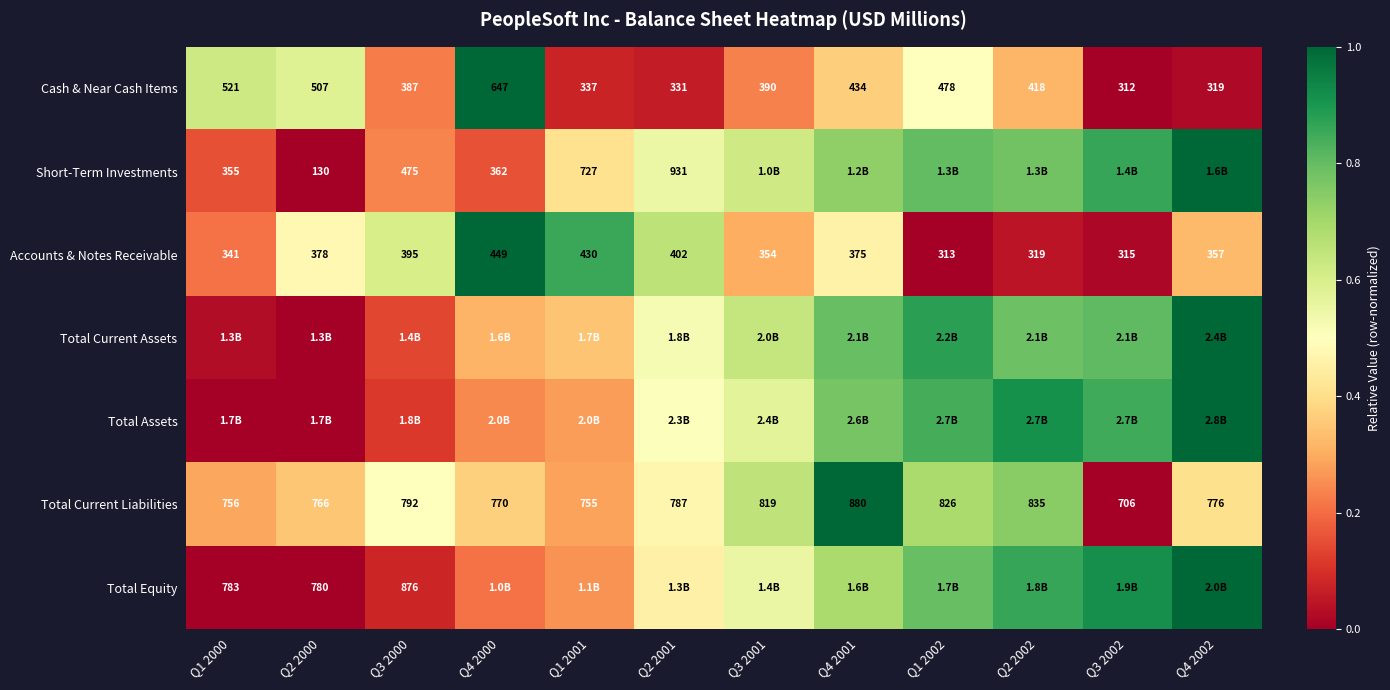

How many data points in Accounts & Notes Receivable are less than 375?

6